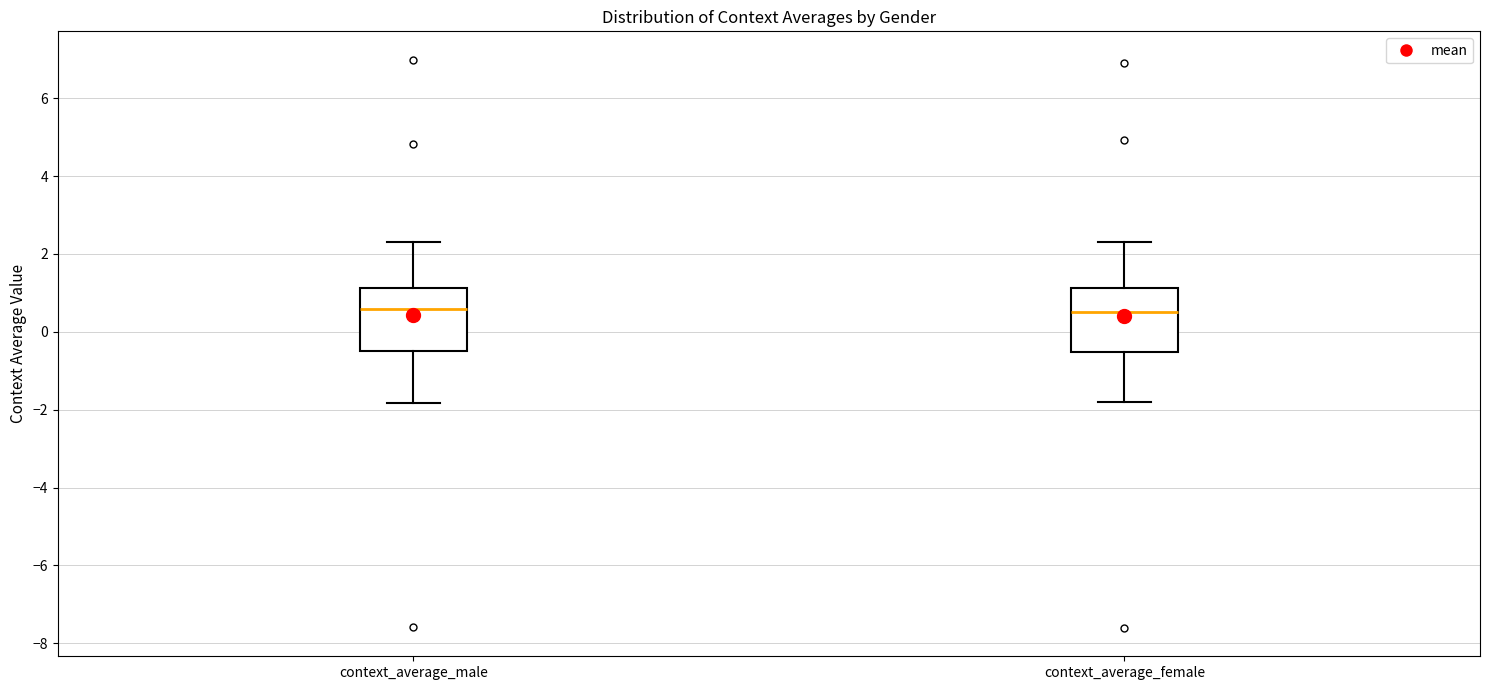

Reading left to right, read every box against the y-axis: the position of its median line, the range the box covers, and the ends of its whiskers. The values are not printed on the chart, so give them approximately, as read against the axis.

context_average_male: median 0.6, box -0.6 to 1.2, whiskers -1.8 to 2.4
context_average_female: median 0.6, box -0.6 to 1.2, whiskers -1.8 to 2.4